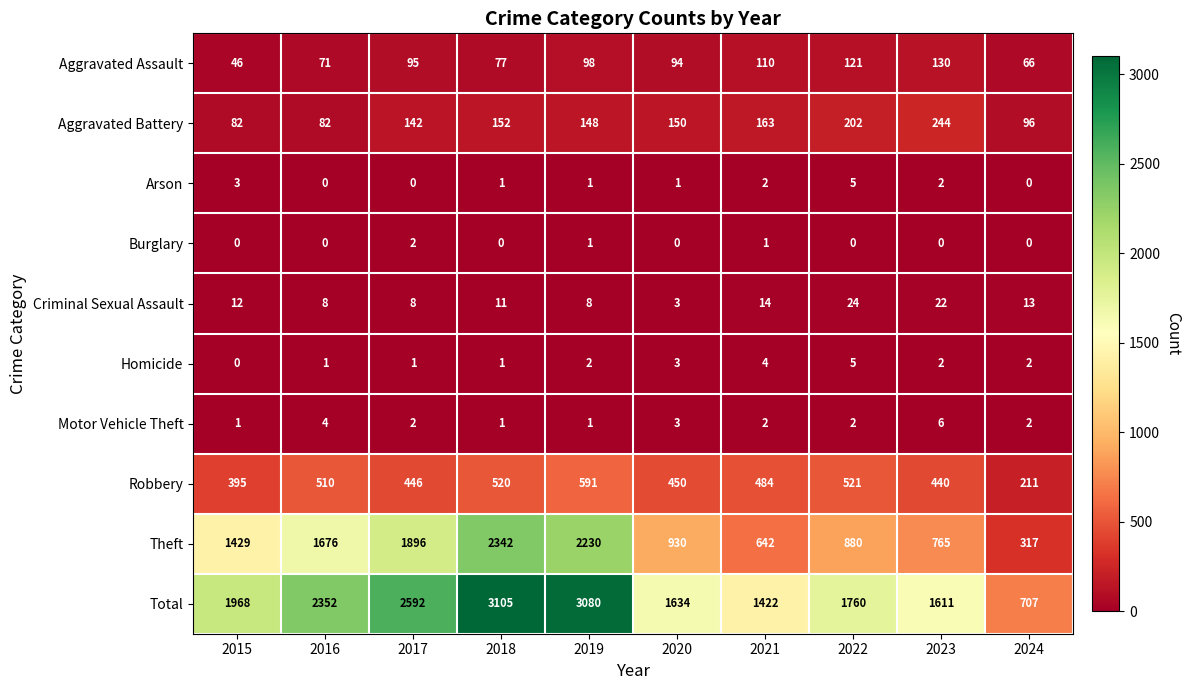

True or false: Robbery has a value of 521 at 2022.

True